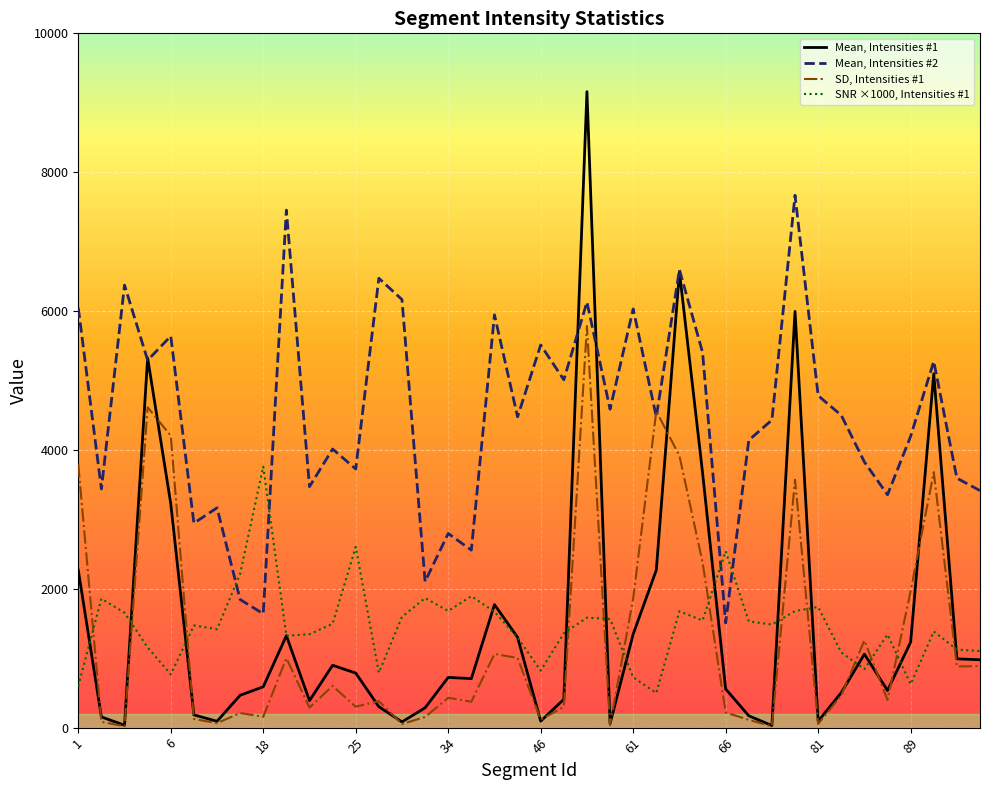

How many lines are shown in the chart?

4